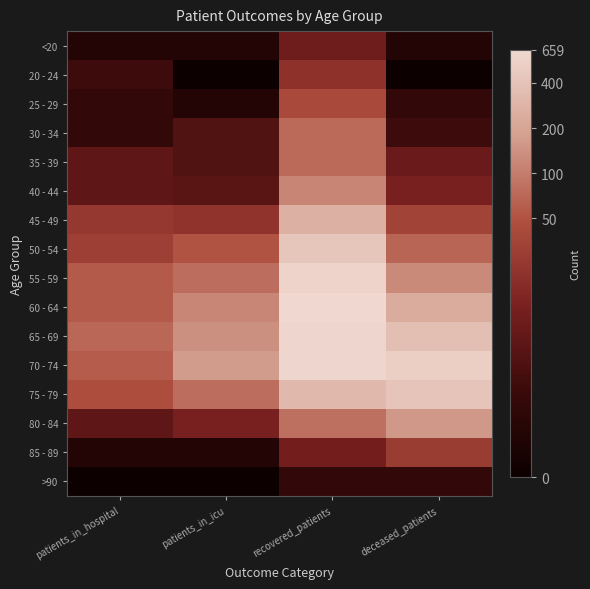

Which series has the largest total across all categories?

70 - 74